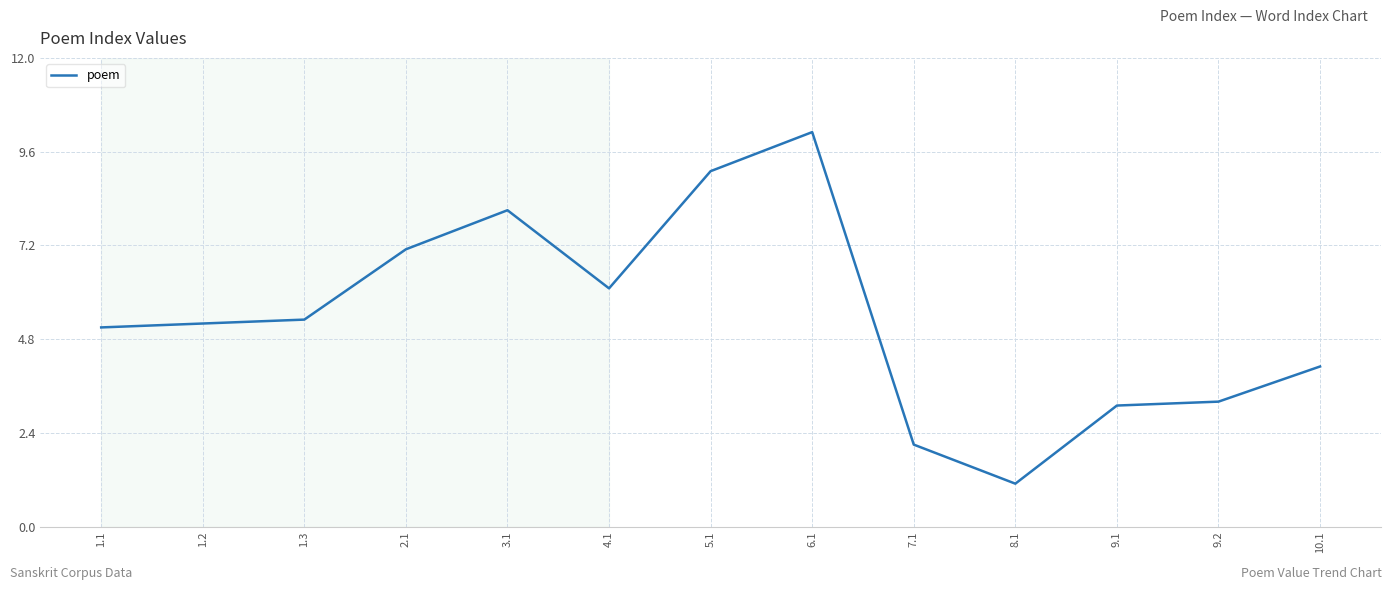

Does the chart display data point markers on the line(s)?

No